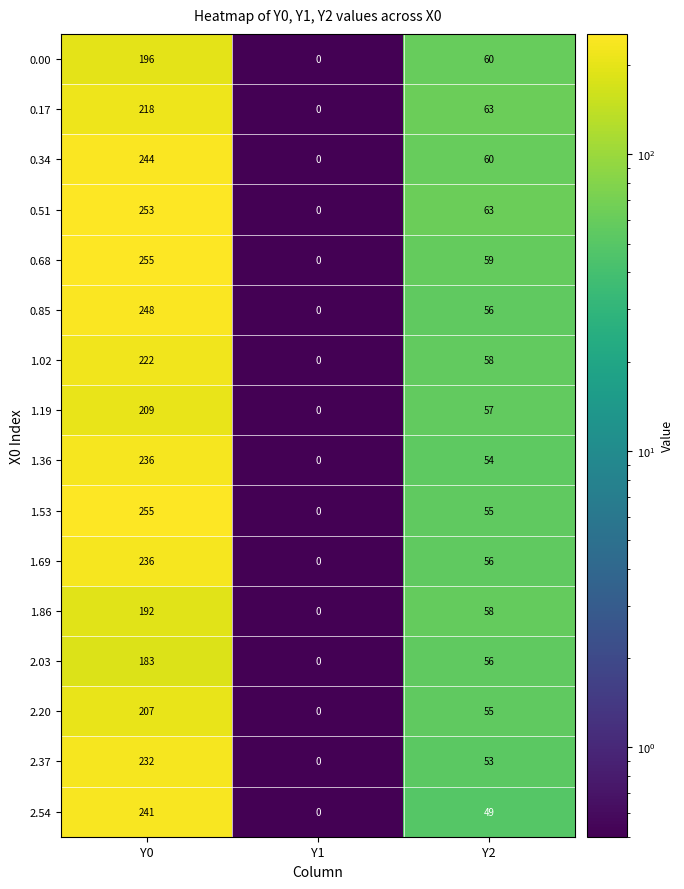

Read the 1.53 value at Y2, to the nearest 10.

60